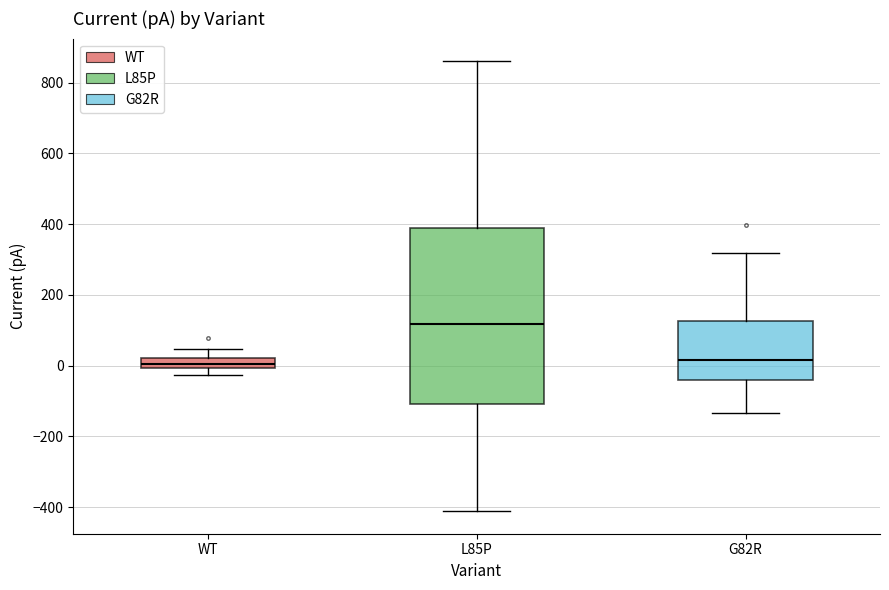

Where is the lower edge of the box for WT on the y-axis? The values are not printed on the chart, so give them approximately, as read against the axis.

0